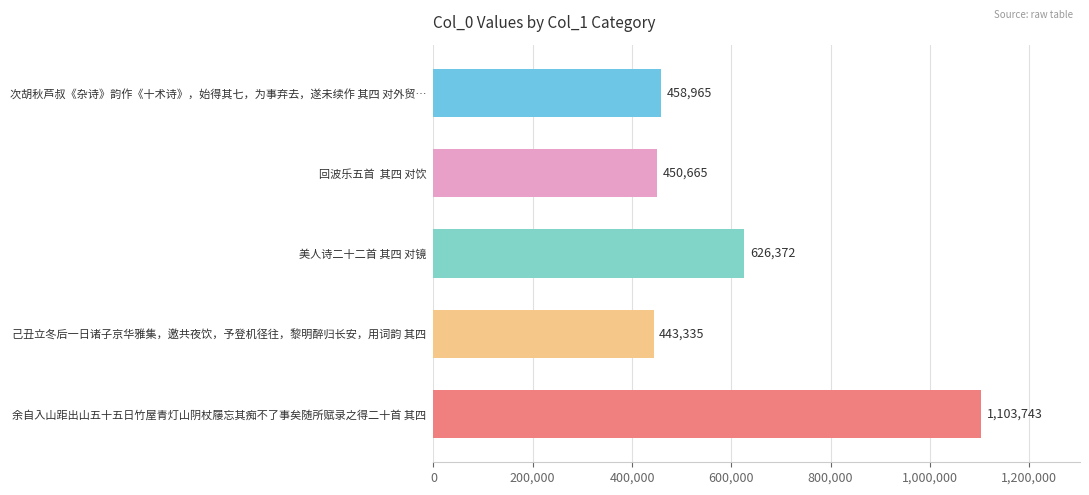

What is the ratio of the value at 次胡秋芦叔《杂诗》韵作《十术诗》，始得其七，为事弃去，遂未续作 其四 对外贸… to the value at 回波乐五首  其四 对饮?

1.0